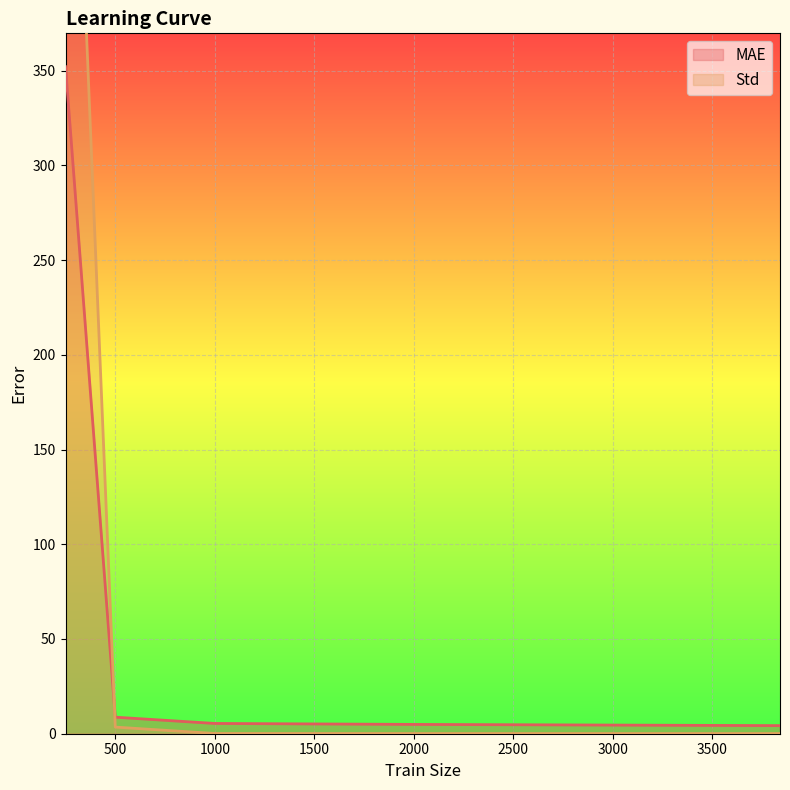

Reading left to right, what are all the values shown in this chart?

MAE: 352.0	8.7	5.4	4.9	4.3
Std: 636.1	3.5	0.1	0.1	0.1